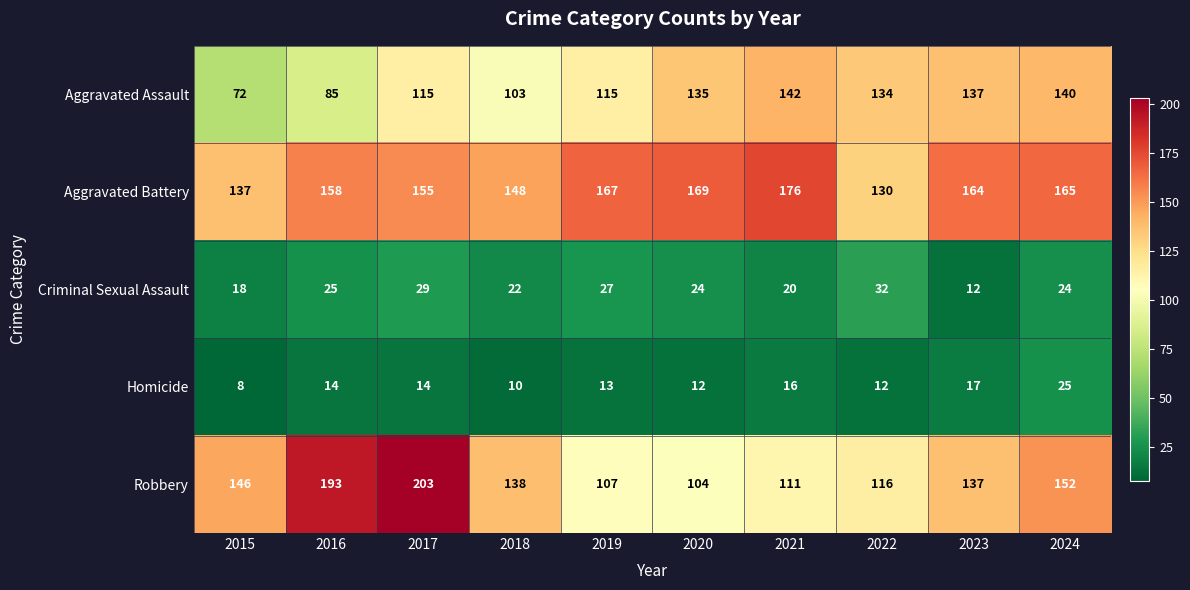

Where is Homicide nearest to the value 16?

2021